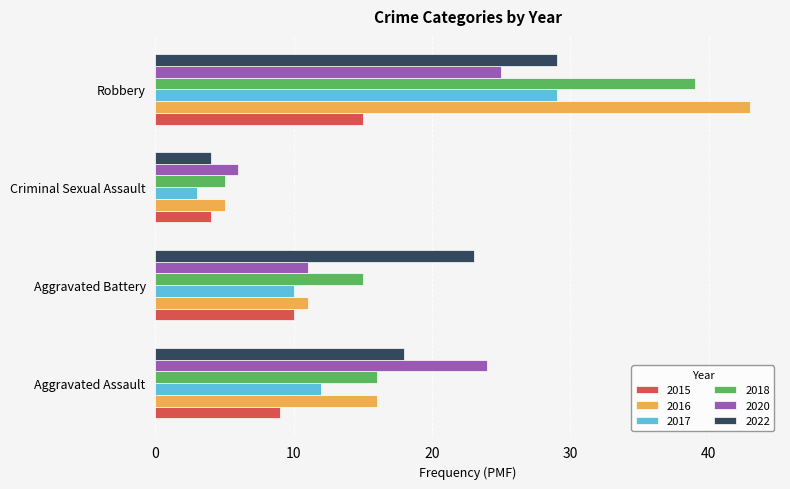

Count the number of data series in this chart.

6